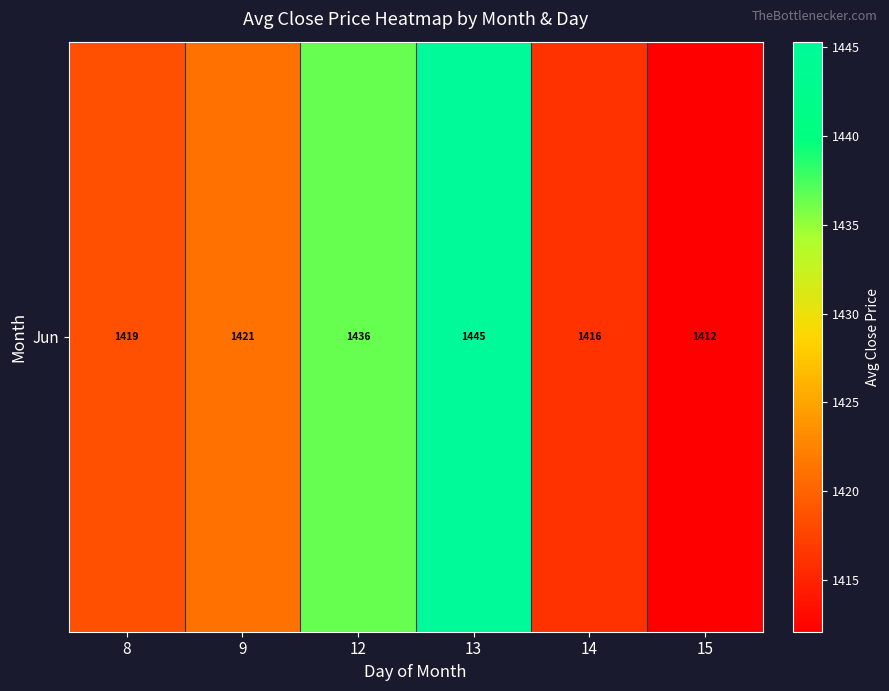

How many distinct data groups are displayed?

1